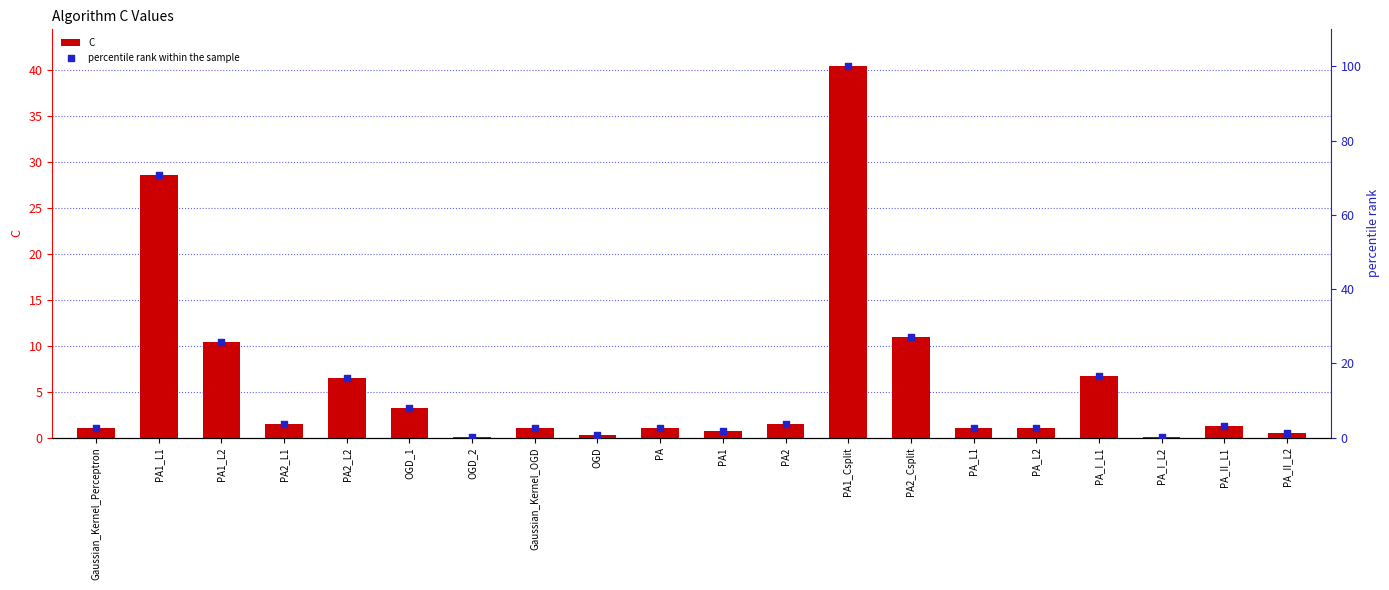

Which series contains the highest Y value?

percentile rank within the sample